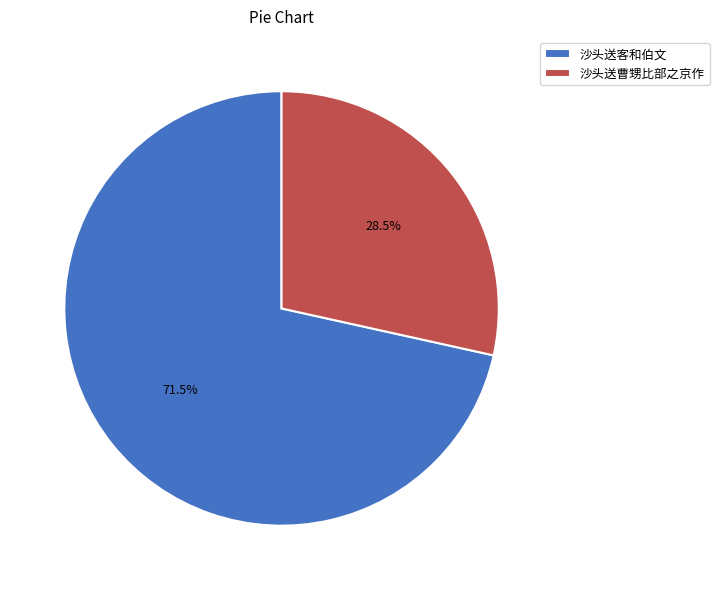

Which slice represents more than half of the pie?

沙头送客和伯文